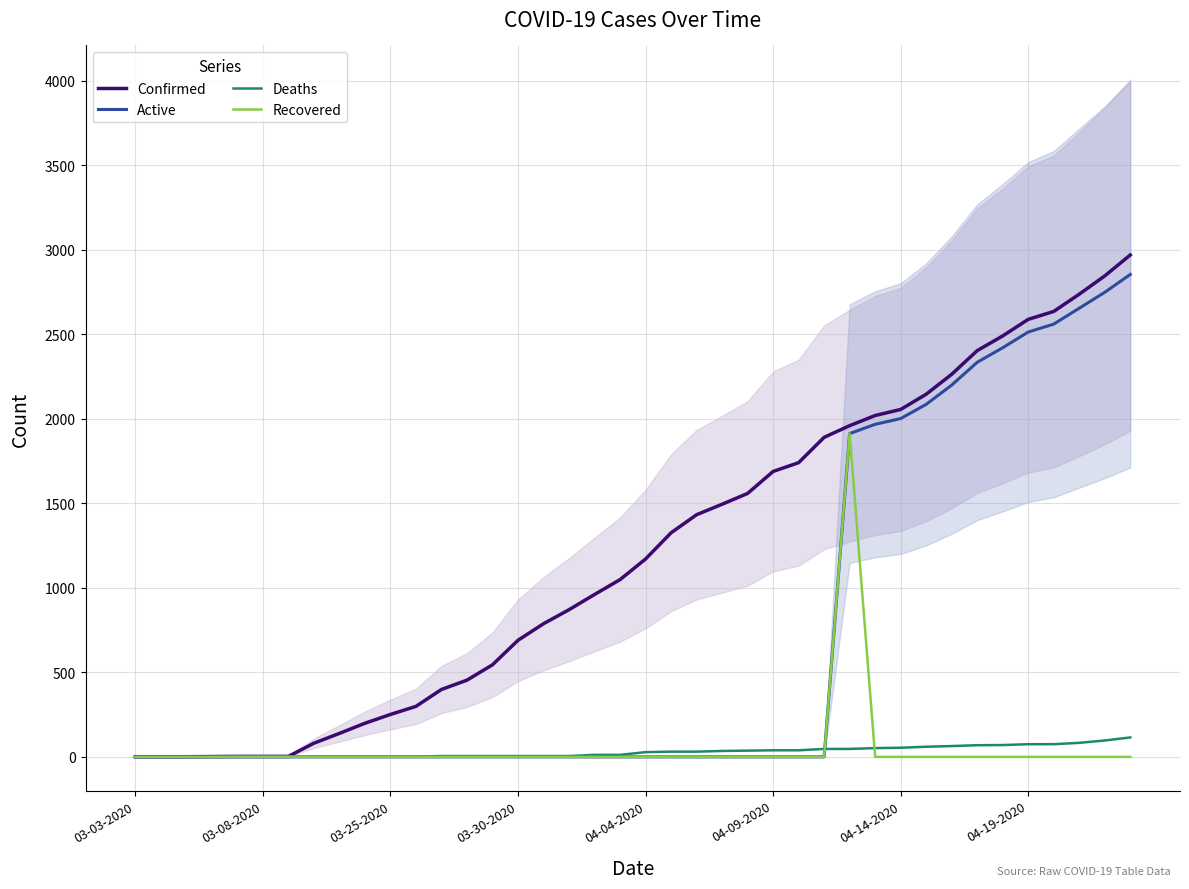

What is the sum of all Recovered values?

1916